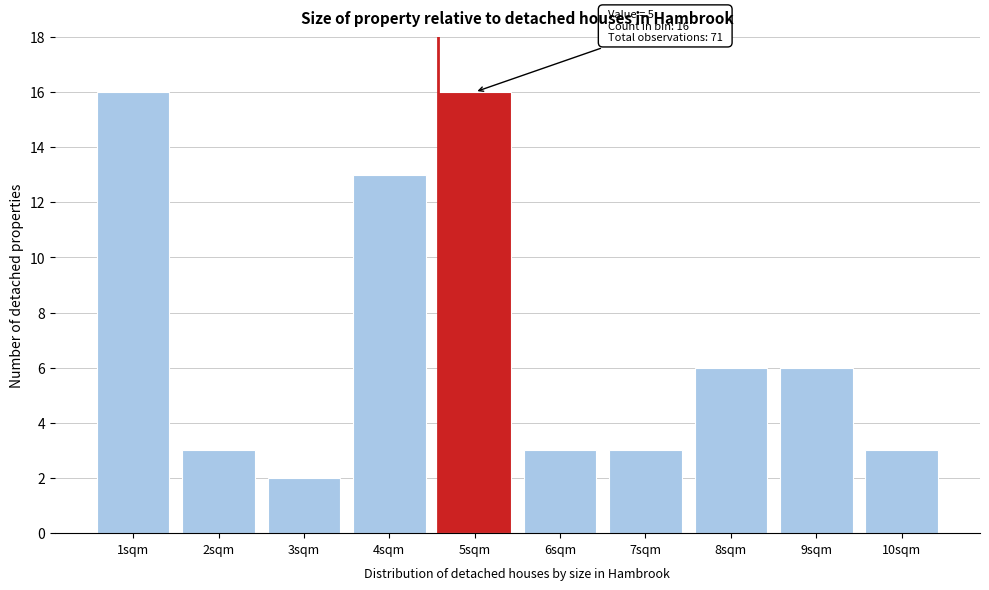

Reading left to right, what are all the values shown in this chart?

16	3	2	13	16	3	3	6	6	3